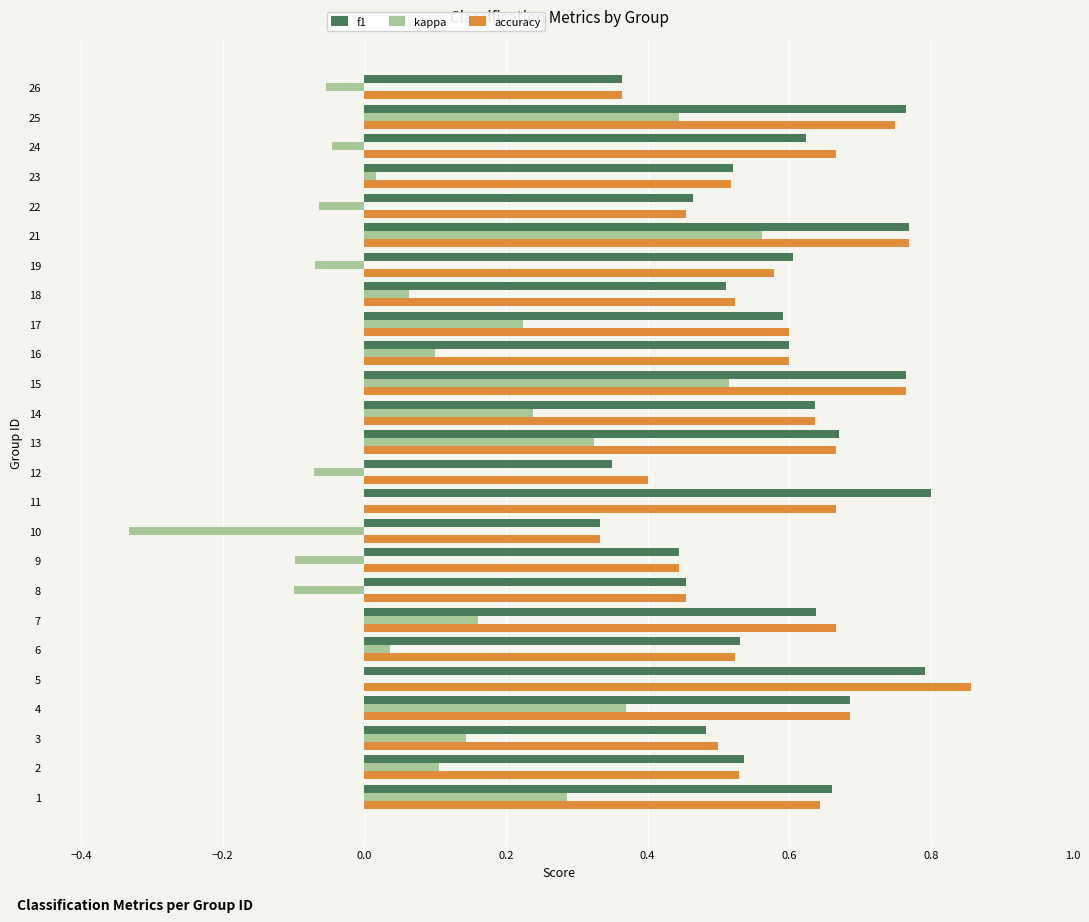

At which category is the sum across all series the highest?

21